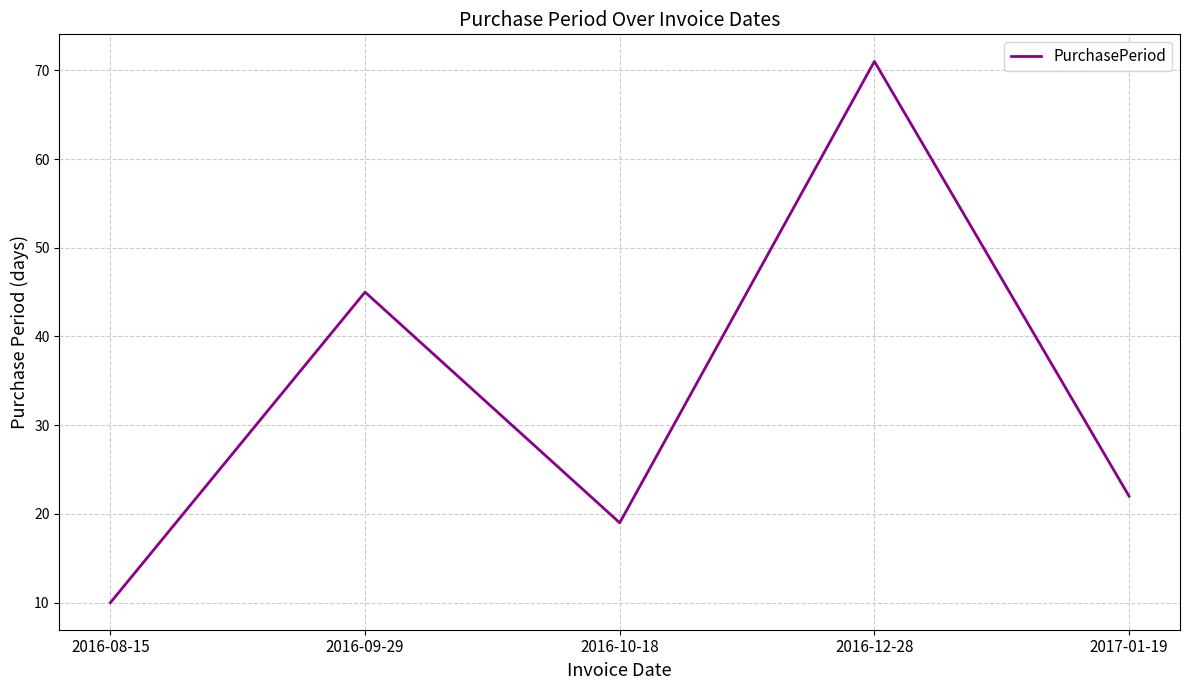

At which label does the data first exceed 22?

2016-09-29